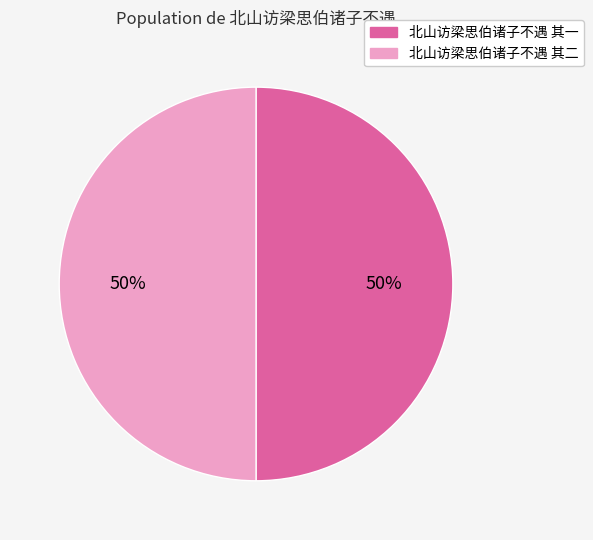

Is it true that 北山访梁思伯诸子不遇 其二 is 63% of the pie?

False